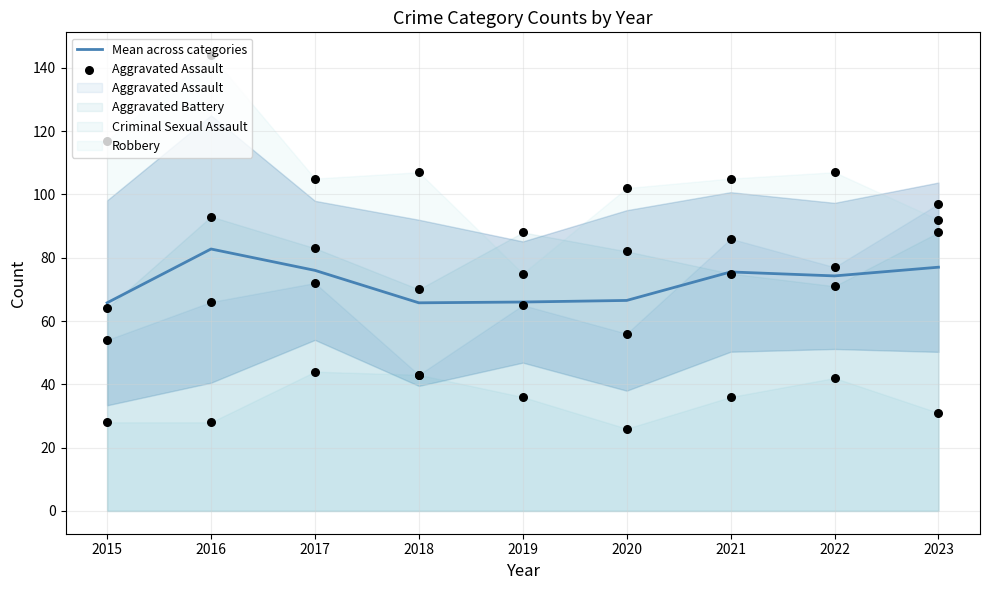

What is the lowest value of the Mean across categories series?

65.8